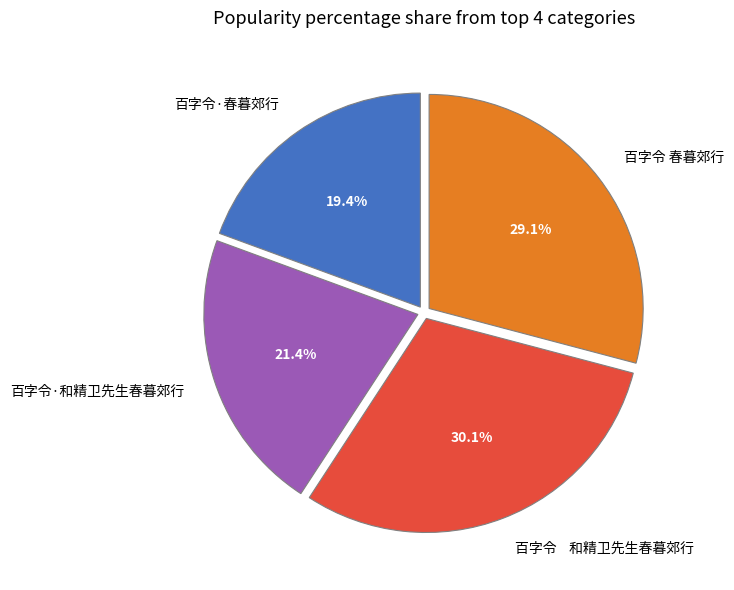

What percentage is the 百字令·春暮郊行 slice, to the nearest percent?

19%